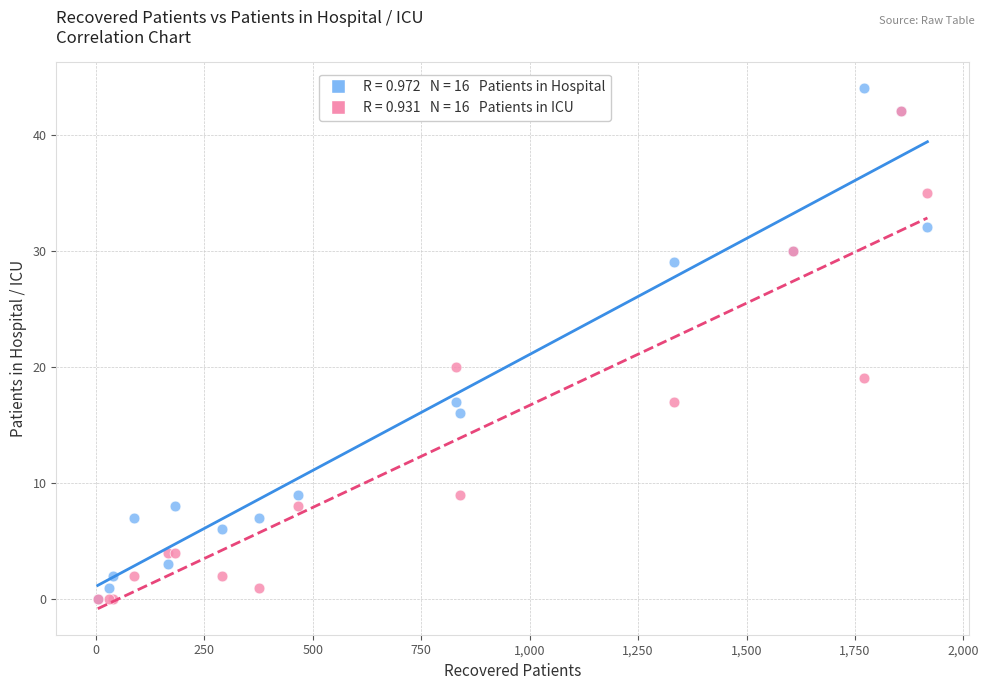

Across all series, what Y value is closest to 22?

20